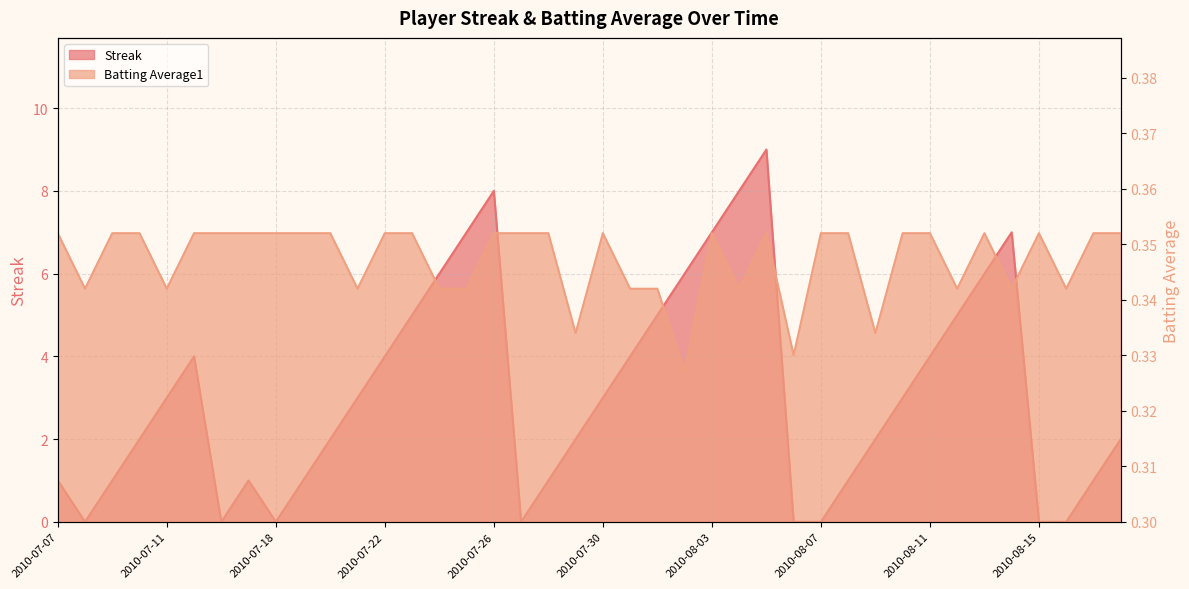

List the series in order of their peak value, lowest first.

Batting Average1, Streak